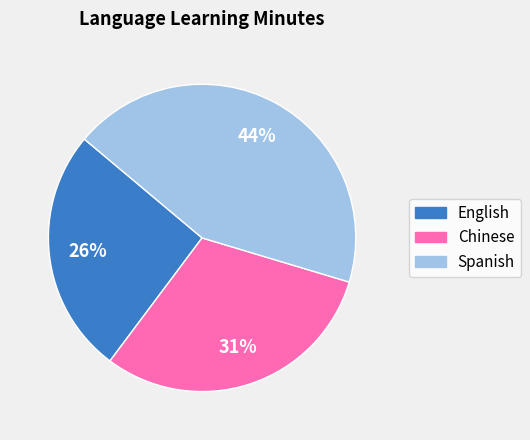

Between Spanish and English, which is larger?

Spanish